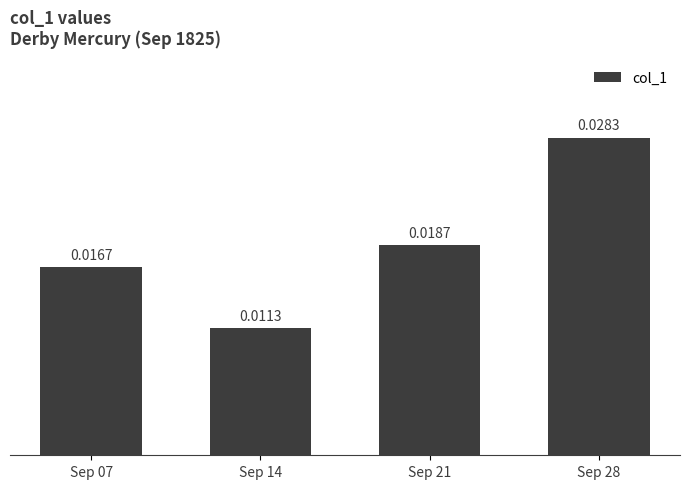

List the labels in order of value, largest first.

Sep 28, Sep 21, Sep 07, Sep 14